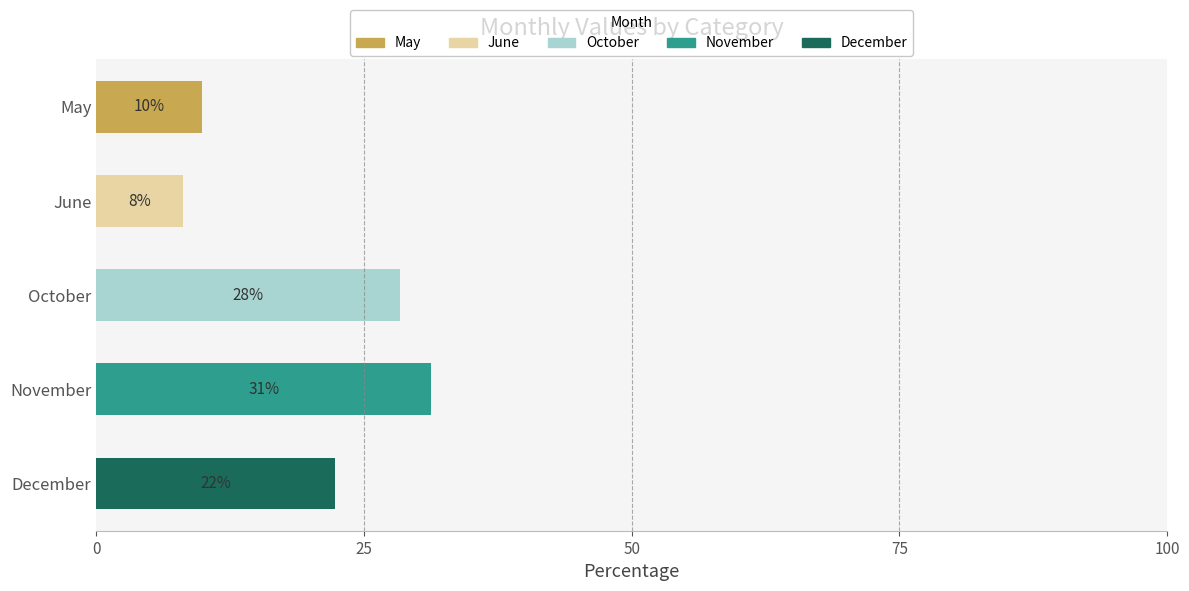

What is the total value across all series at November?

31.3